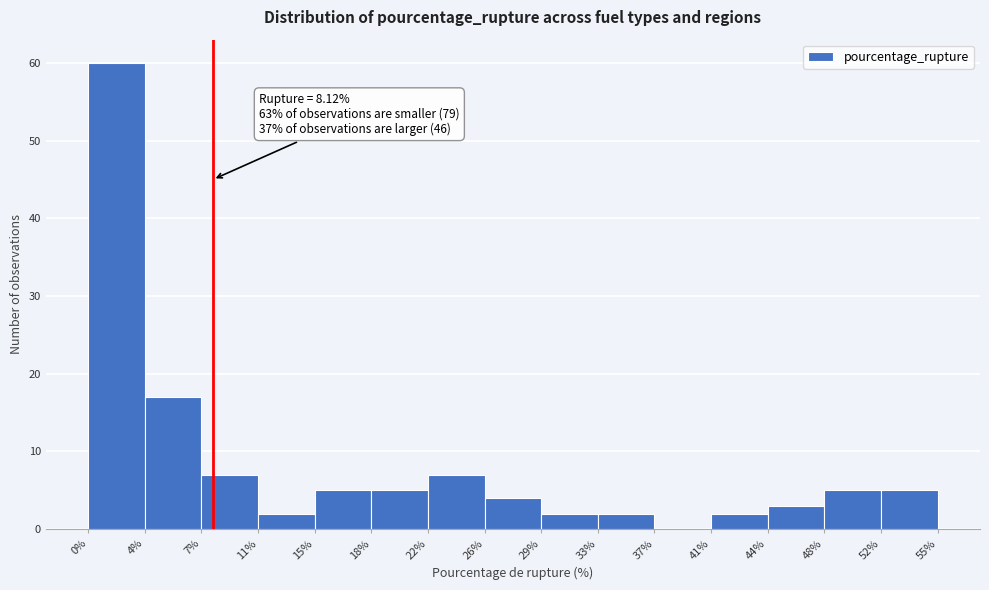

Which range on the x-axis has the tallest bar?

0% to 4%